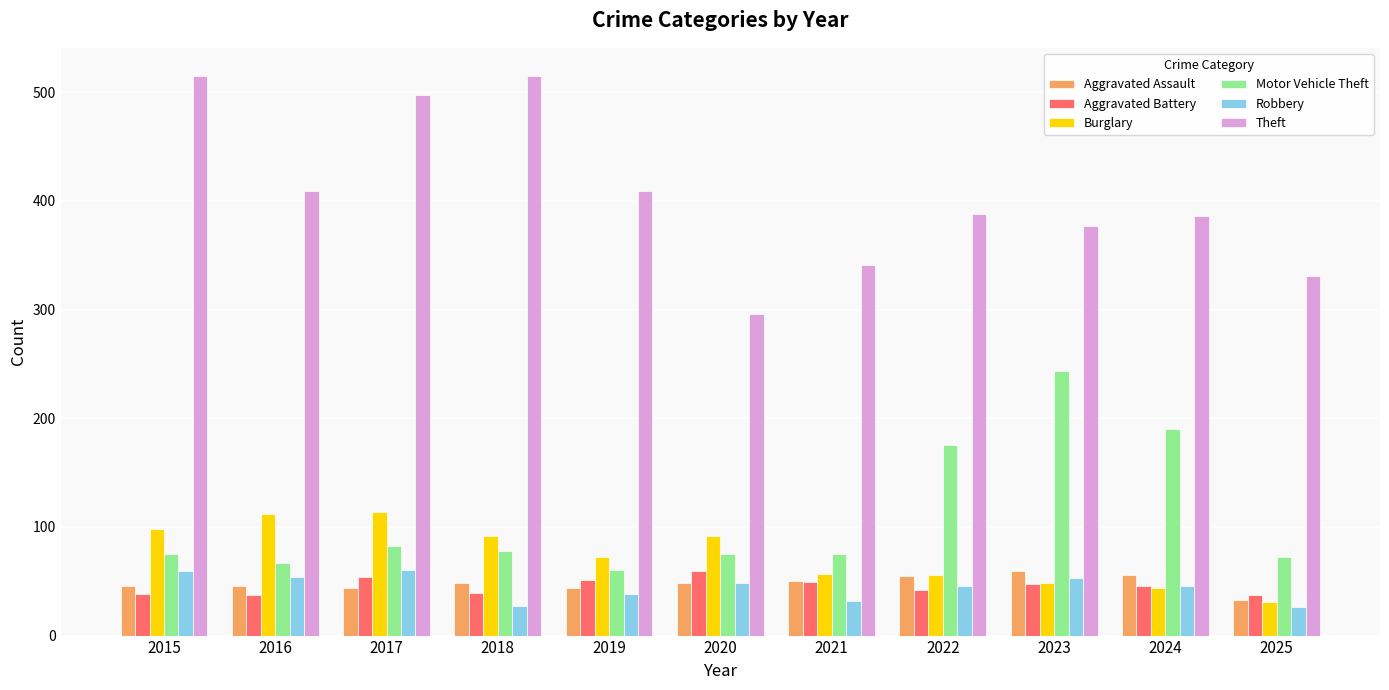

Between 2019 and 2021, which series saw the biggest shift?

Theft